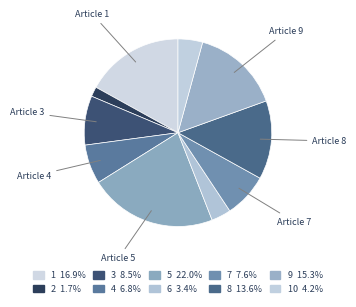

How many segments does this pie chart have?

10